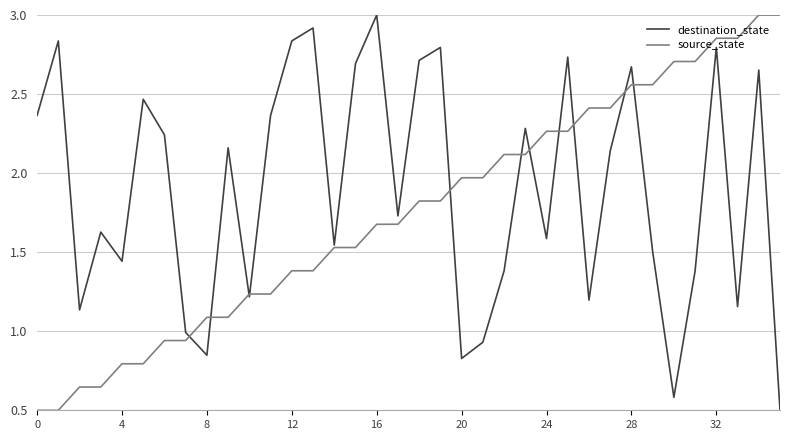

What is the lowest value of the source_state series?

0.5